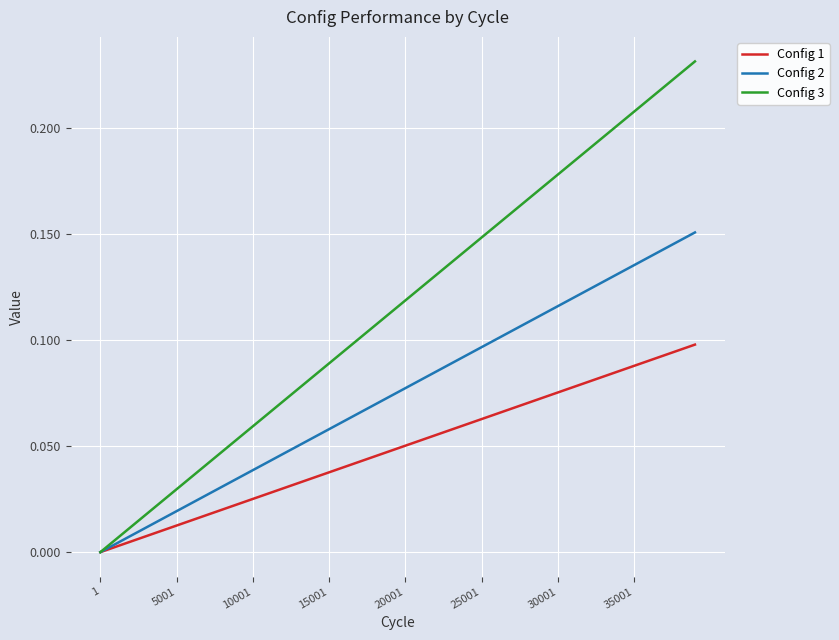

Which series has the largest total across all categories?

Config 3